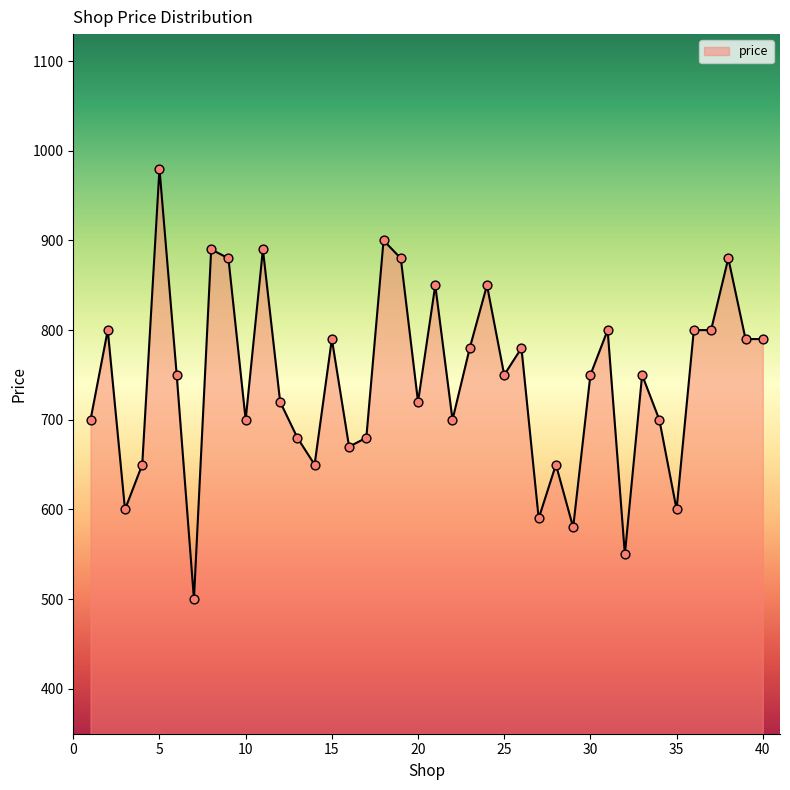

What is the smallest value displayed?

500